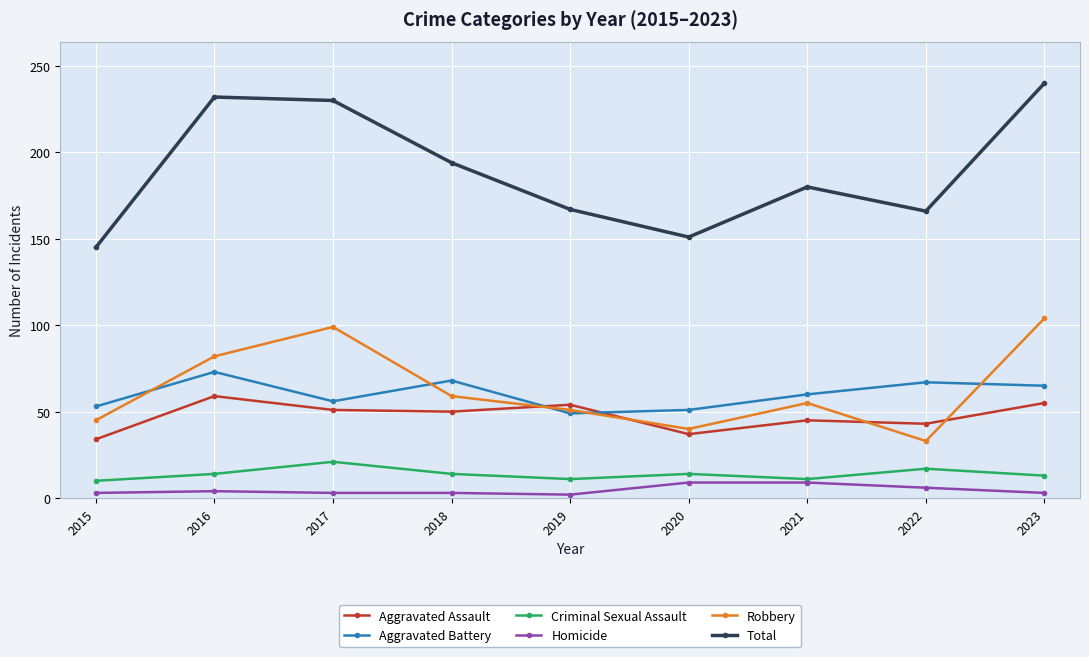

Which series changed the most between 2015 and 2017?

Total